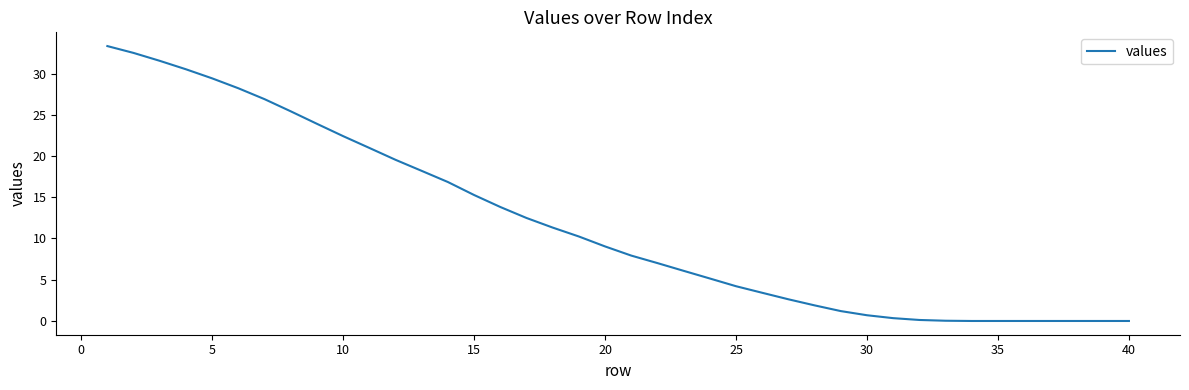

What is the maximum value shown in the chart?

33.3